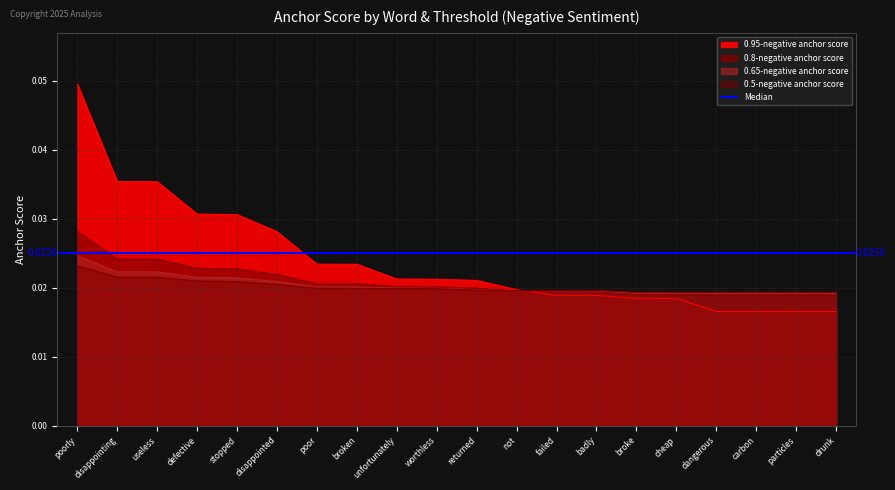

What is the label of the 14th point from the left?

badly